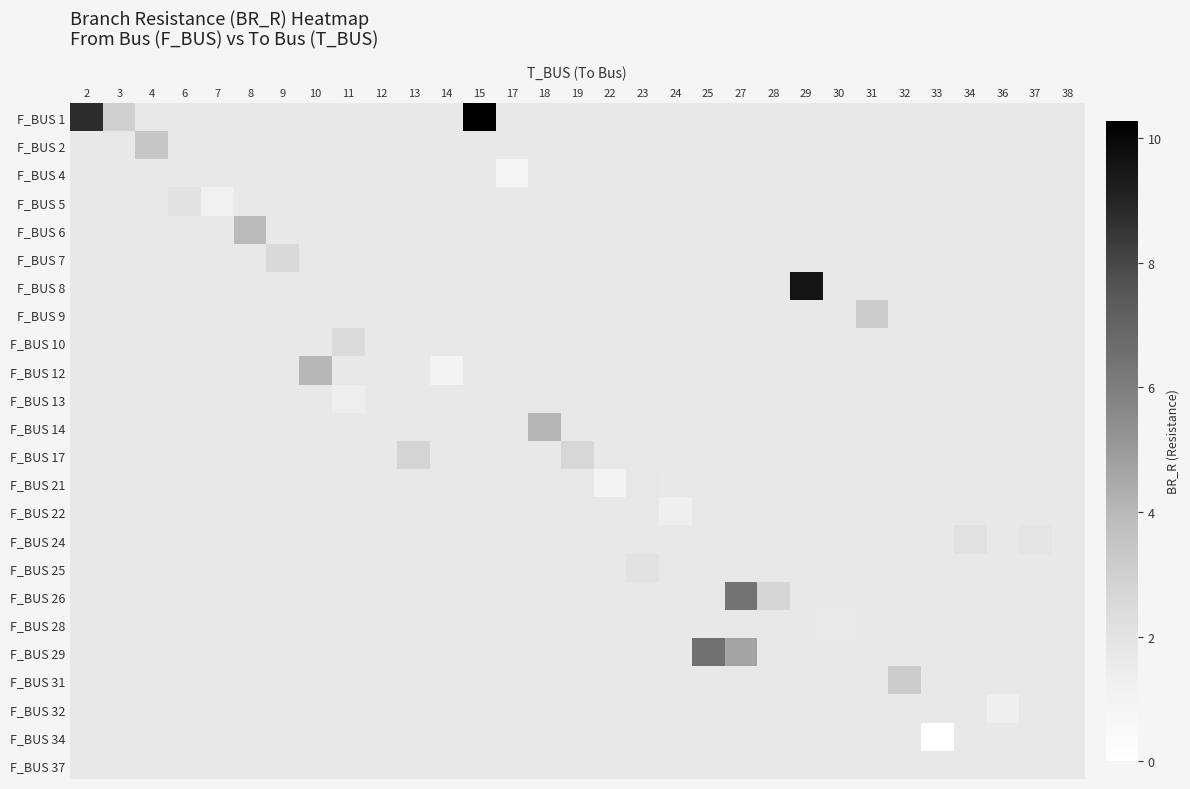

How many categories are shown in the chart?

31